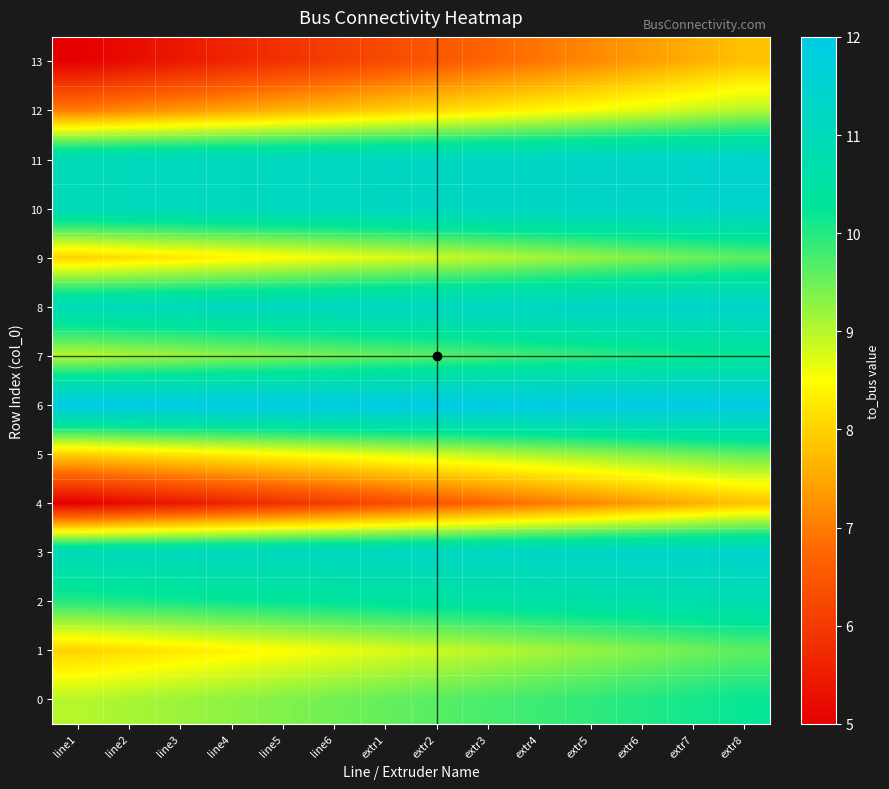

What is the total value across all series at line2?

126.3